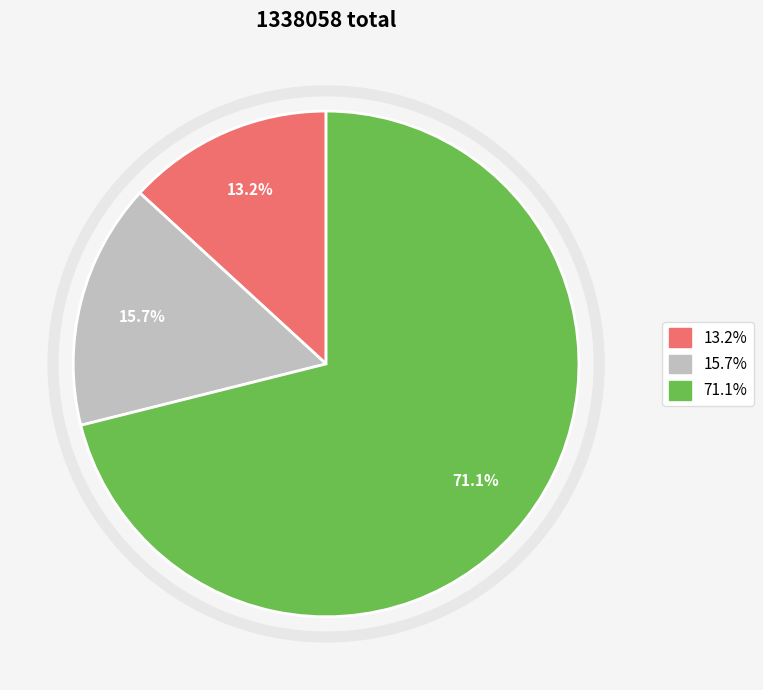

Is there any slice that represents more than half of the pie?

Yes